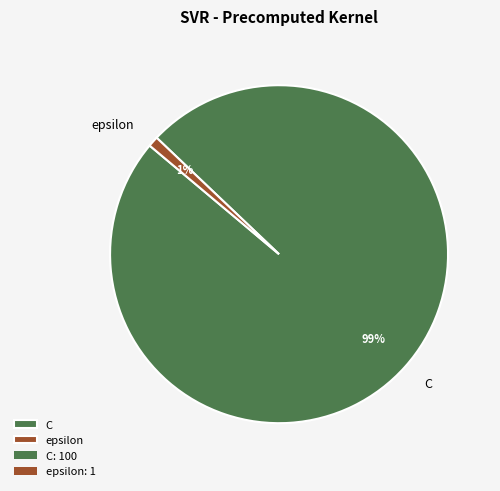

Which slice is the largest?

C